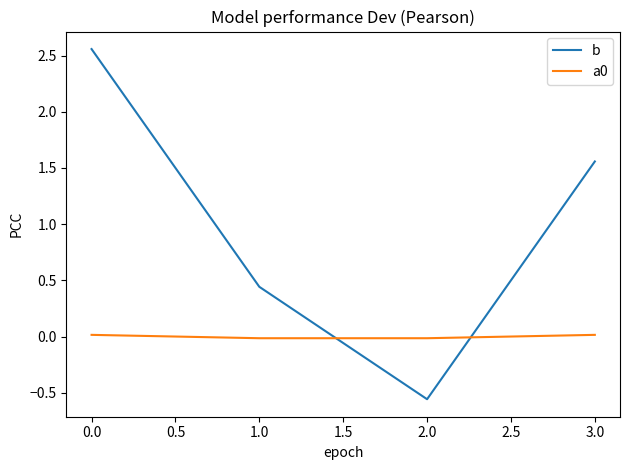

How many a0 values are between 0 and 1?

2